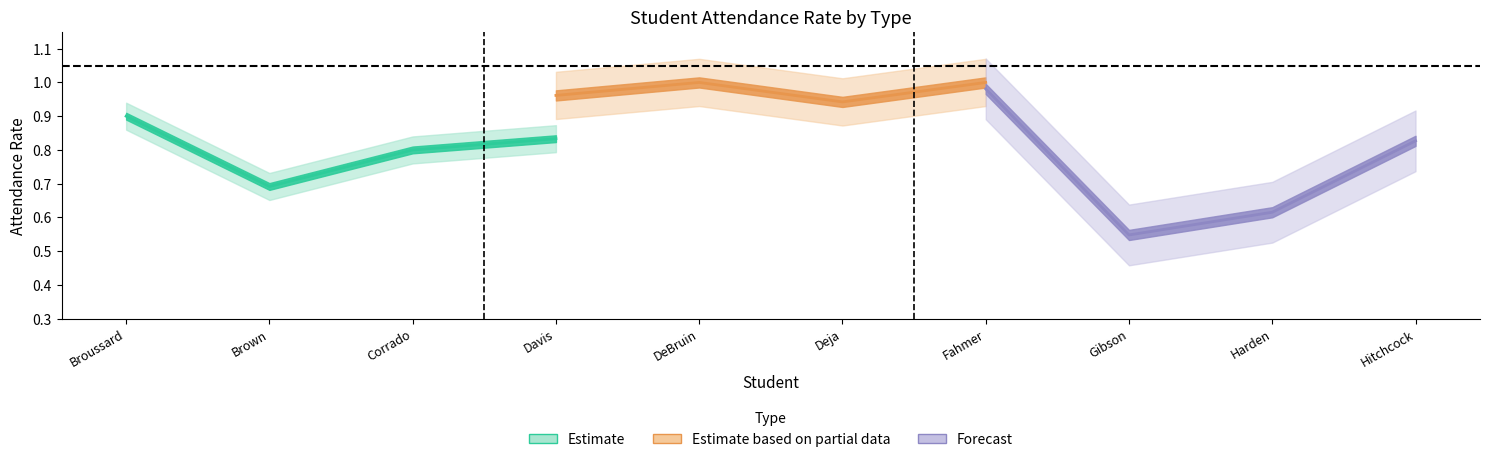

Reading left to right, list all the values displayed in this chart.

Estimate: 0.9	0.7	0.8	0.8
Estimate based on partial data: 1.0	1.0	0.9	1.0
Forecast: 1.0	0.5	0.6	0.8